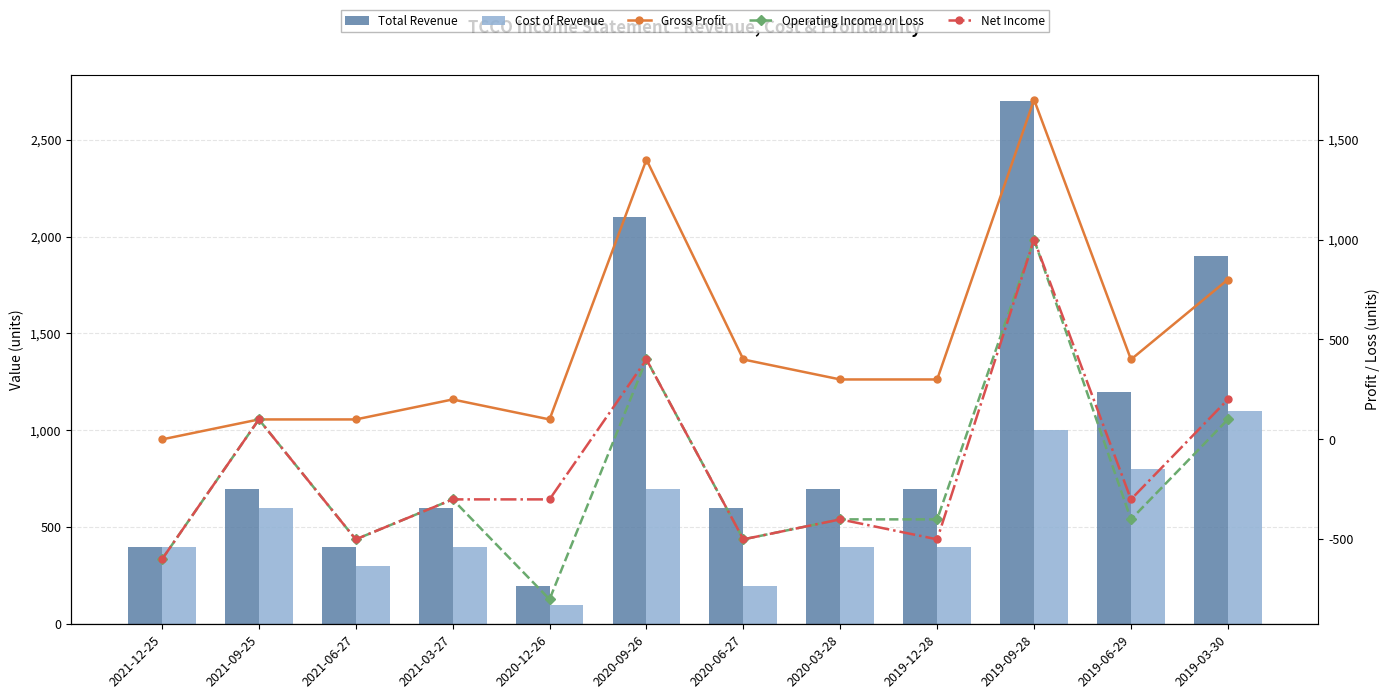

True or false: Cost of Revenue has a value of 200 at 2020-06-27.

True